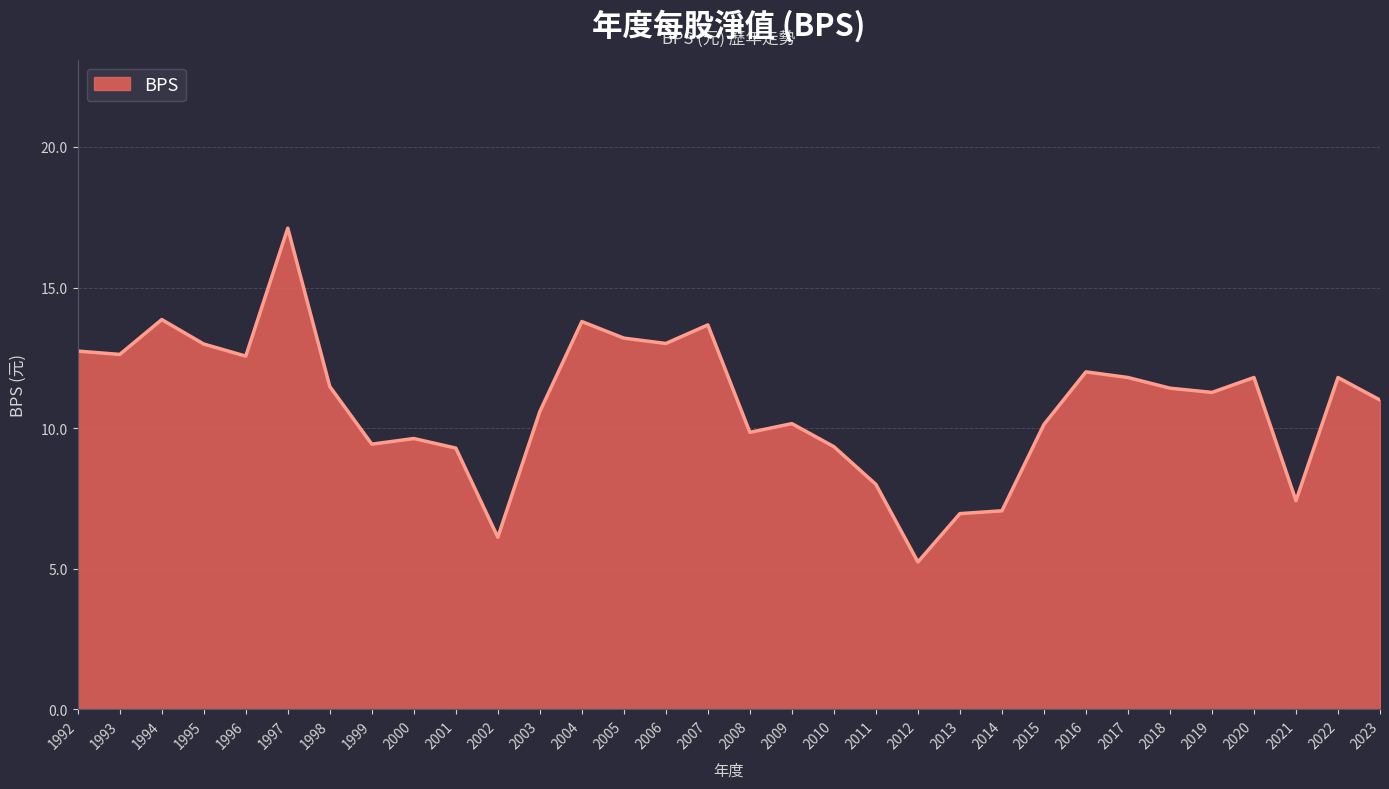

Where is the data nearest to the value 11?

2023